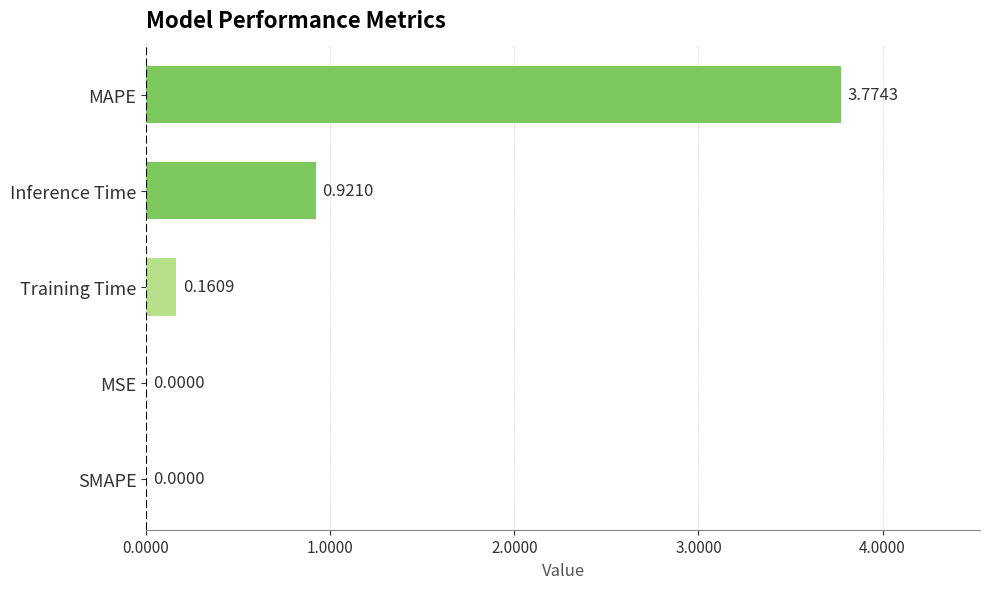

Count the number of values greater than 0.

4